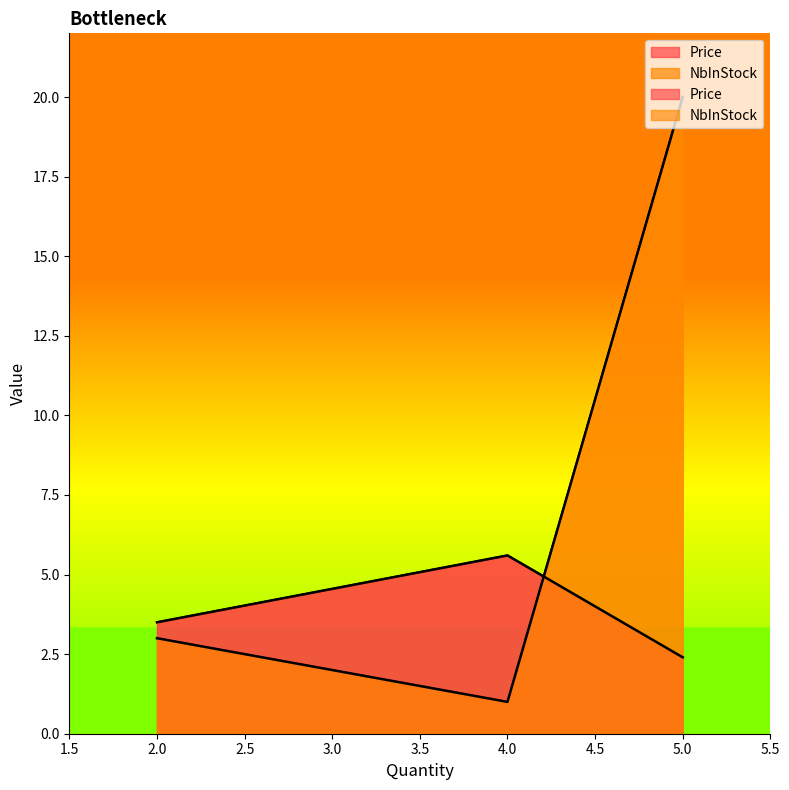

Does the chart have visible grid lines?

No